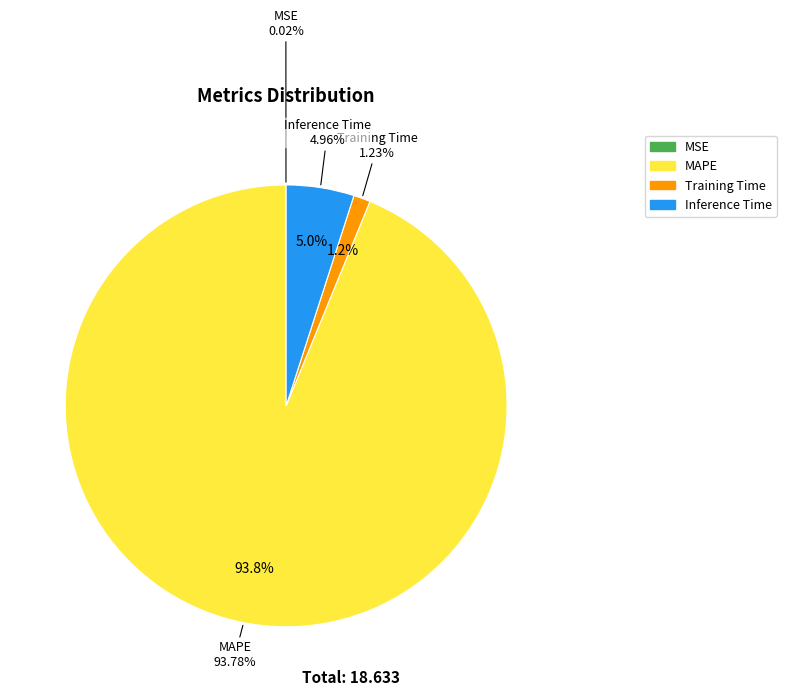

How much of the chart is everything except MSE?

100.0%